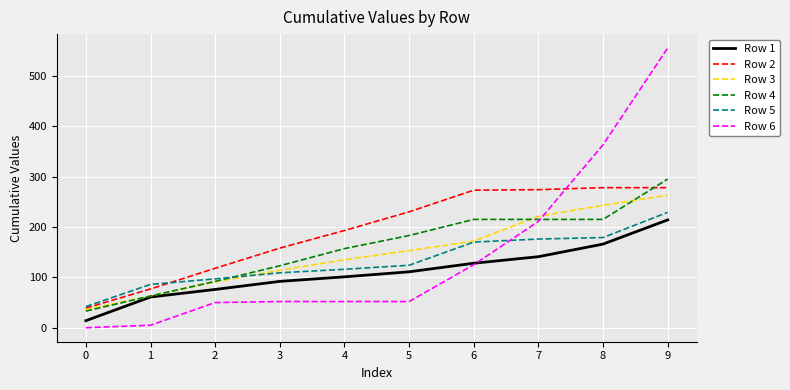

Which series has the widest spread of values?

Row 6